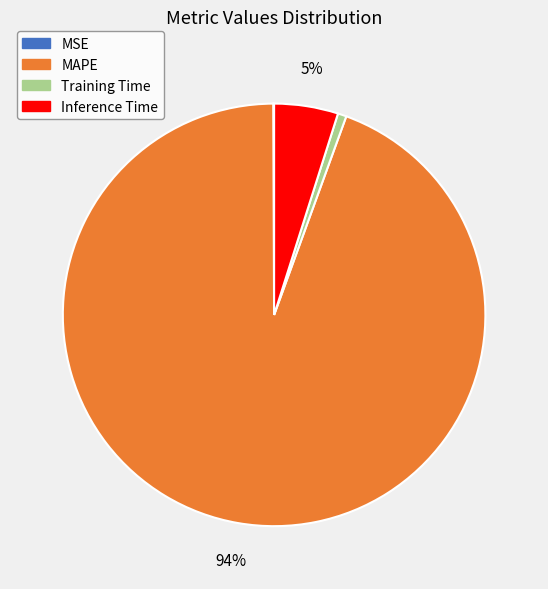

Is MAPE the majority of the pie?

Yes